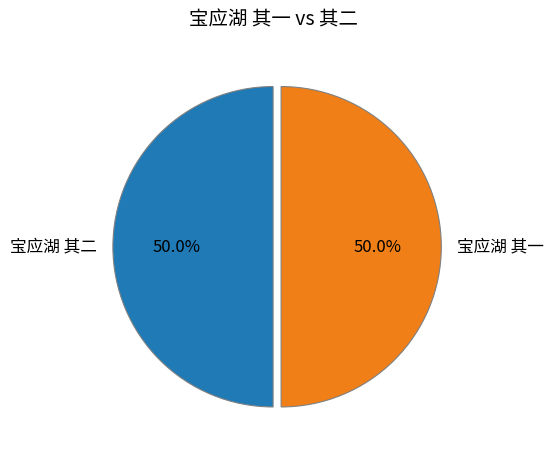

How many segments does this pie chart have?

2